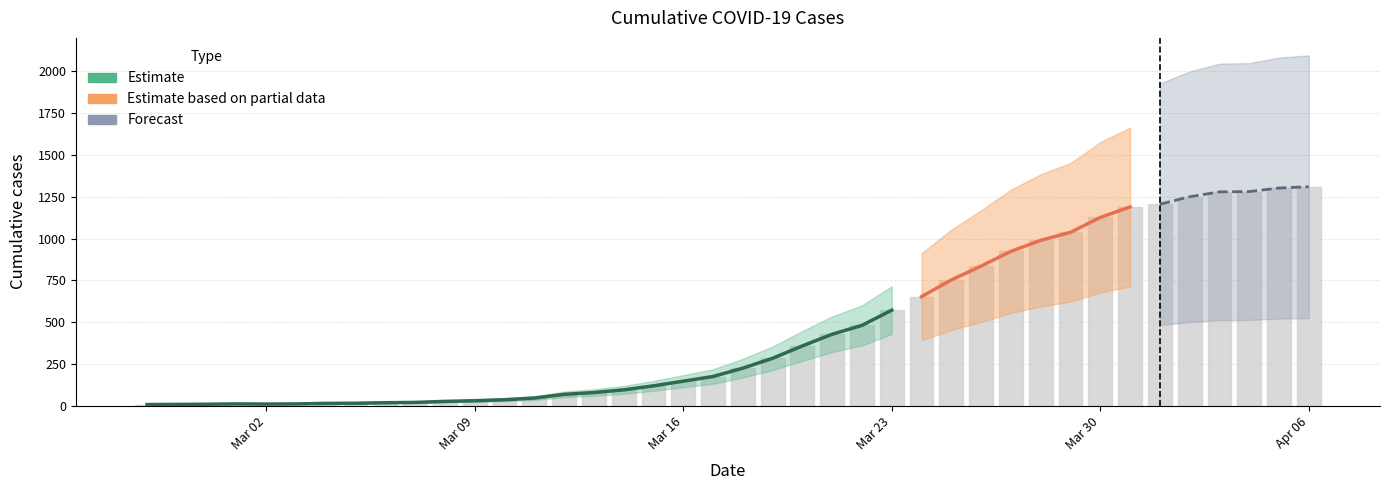

Where is the data nearest to the value 658?

2020-03-24